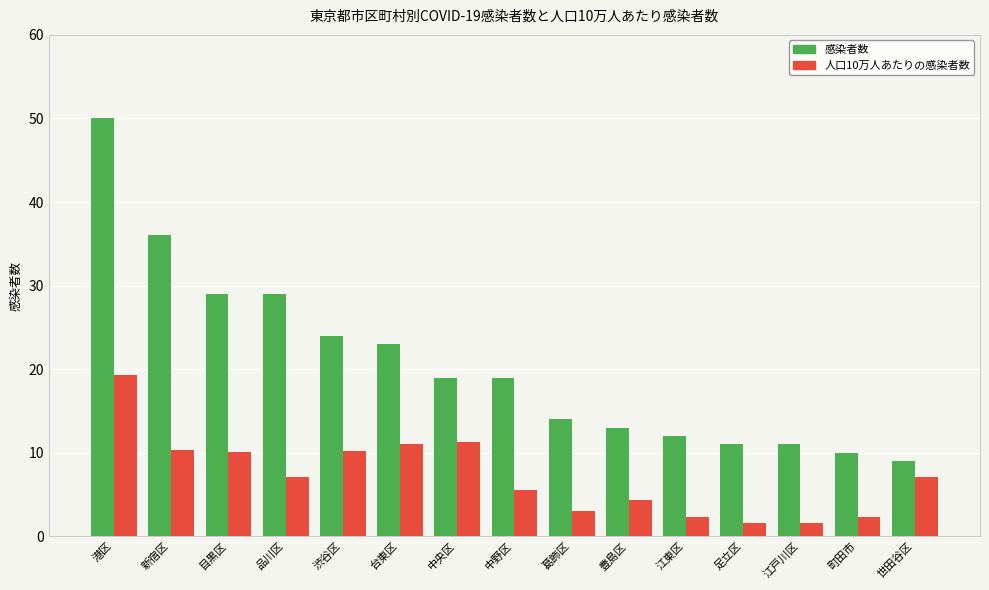

What is the difference between the maximum and second lowest values in the 感染者数 series?

40.0